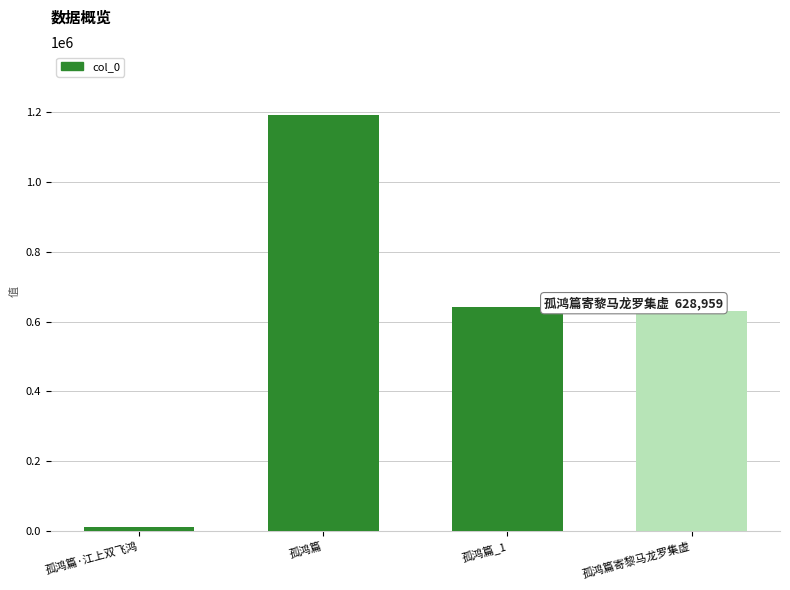

Rank the categories by value from lowest to highest.

孤鸿篇·江上双飞鸿, 孤鸿篇寄黎马龙罗集虚, 孤鸿篇_1, 孤鸿篇